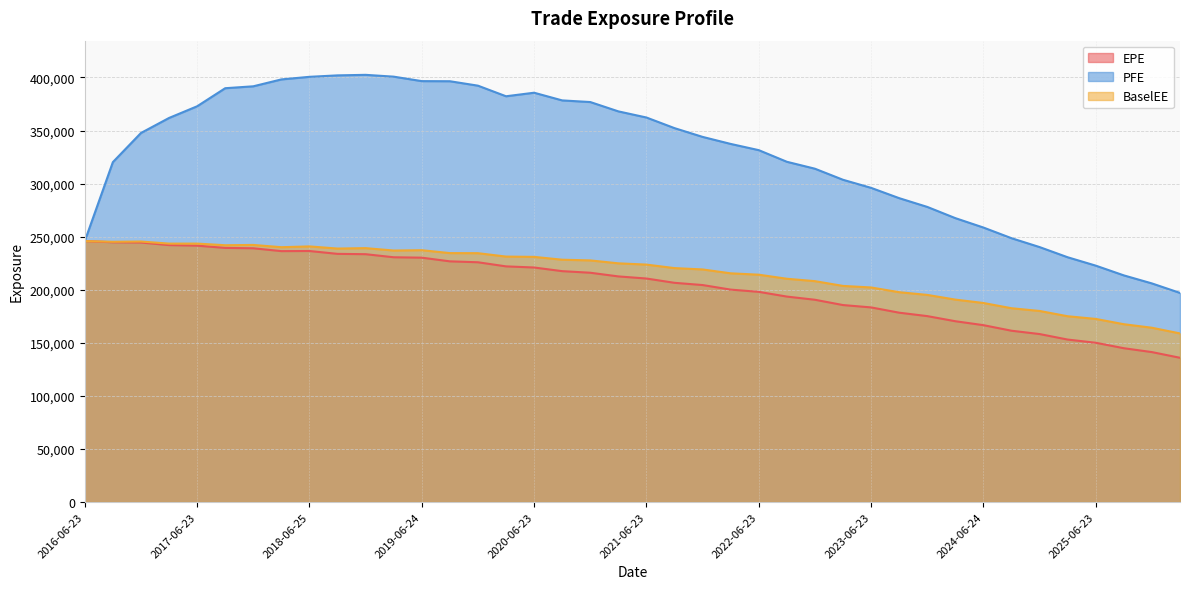

Reading left to right, what are all the values shown in this chart?

EPE: 245832	244714	244491	242047	241521	239406	239060	236374	236487	233795	233484	230595	230208	226745	225876	222004	220945	217505	216008	212548	210560	206516	204413	200114	198009	193546	190553	185559	183342	178363	175147	170323	166613	161370	158240	153047	150034	144892	141235	135880
PFE: 245832	320227	347694	361848	372845	389878	391679	398171	400611	401979	402481	400768	396564	396456	392283	382297	385635	378393	376853	368061	362279	352266	344009	337387	331523	320567	314032	303604	295992	286289	278041	267466	258601	248558	240189	230592	222704	213520	205949	197002
BaselEE: 245832	245181	245421	243463	243478	241929	242213	240073	240824	238796	239194	236944	237256	234512	234442	231240	230962	228286	227630	224877	223683	220380	219117	215464	214168	210350	208089	203594	202134	197680	195130	190705	187504	182576	179995	175021	172496	167513	164187	158826